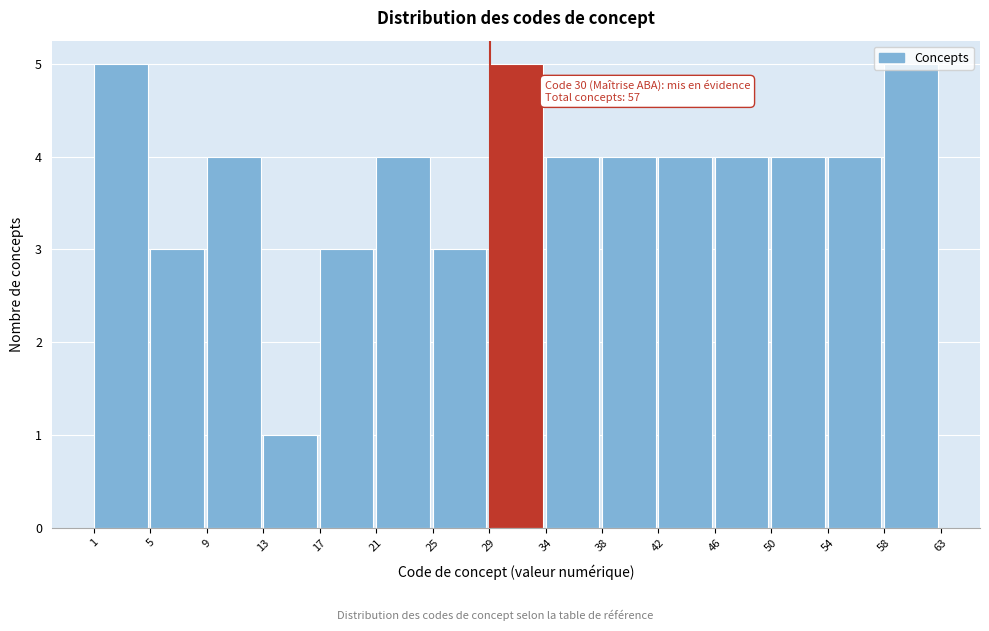

What is the sum of all values?

57